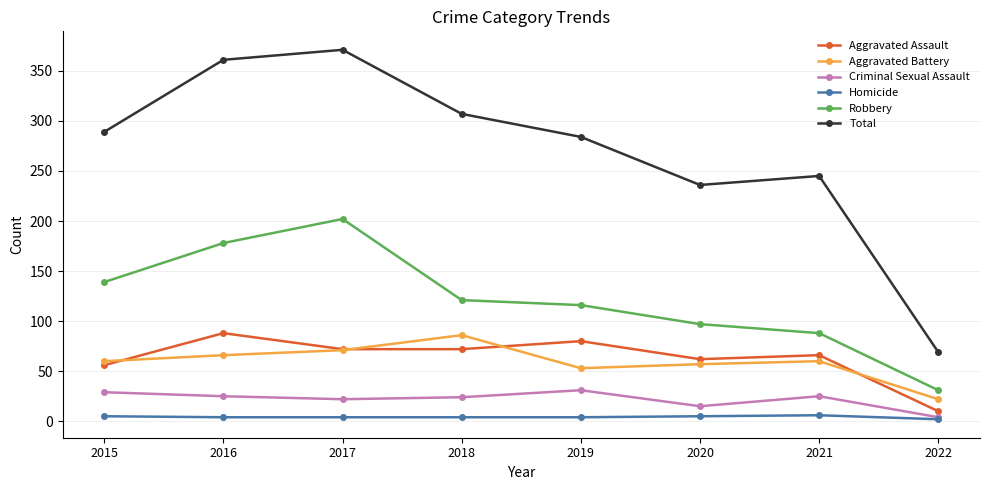

What is the difference between the Criminal Sexual Assault values at 2020 and 2017?

7